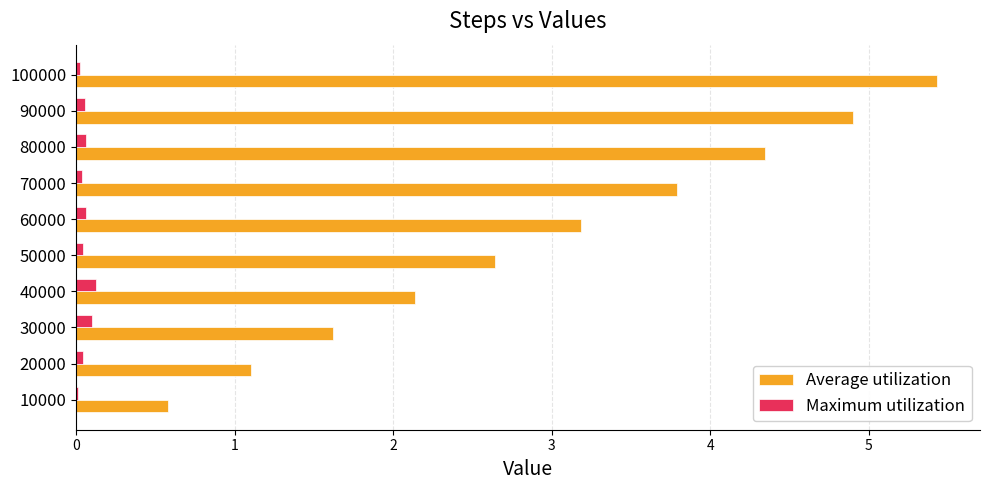

Which series has the largest total across all categories?

Average utilization